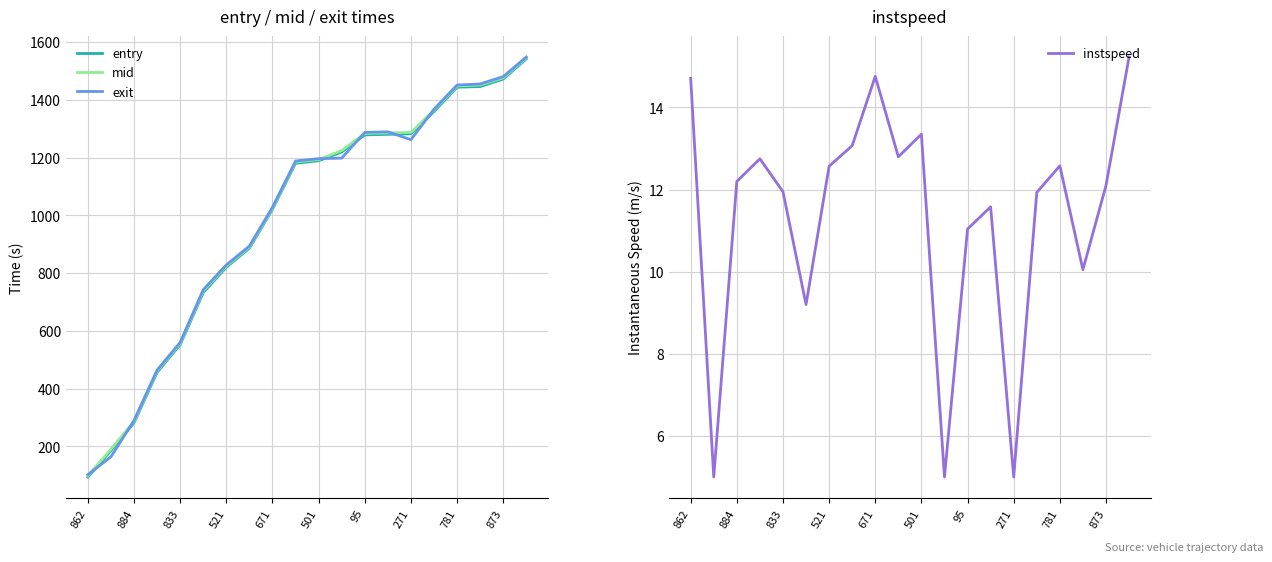

Reading left to right, transcribe all the data shown in this chart.

entry: 93.9	185.5	281.7	456.7	552.2	732.6	820.3	886.1	1021.0	1180.2	1189.1	1219.3	1278.6	1280.4	1282.4	1359.3	1443.6	1445.9	1471.9	1541.8
mid: 98.4	190.3	286.1	461.1	556.5	738.5	824.4	890.1	1024.7	1184.6	1193.0	1224.4	1283.5	1285.3	1287.1	1364.1	1448.1	1451.1	1476.5	1545.3
exit: 101.7	164.1	289.7	464.2	560.1	742.5	828.2	893.6	1028.0	1188.2	1196.2	1198.1	1287.1	1289.2	1261.9	1367.2	1451.2	1454.9	1480.3	1548.2
instspeed: 14.7	5.0	12.2	12.8	11.9	9.2	12.6	13.1	14.8	12.8	13.3	5.0	11.0	11.6	5.0	11.9	12.6	10.1	12.1	15.2